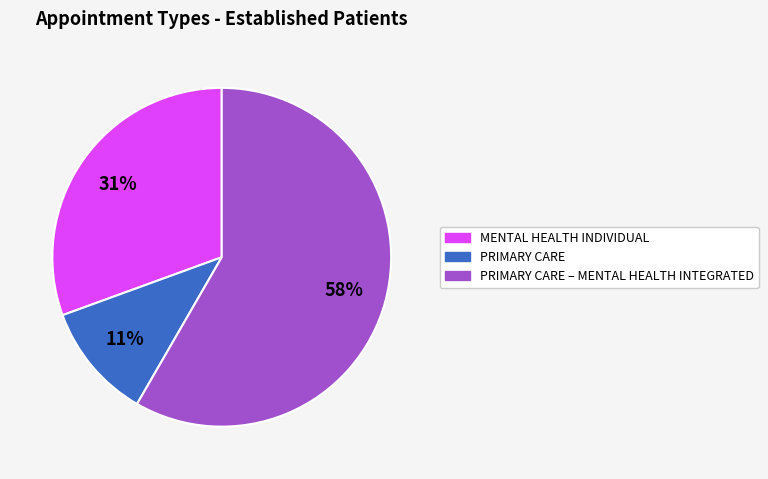

To the nearest percent, what is the average slice percentage?

33%